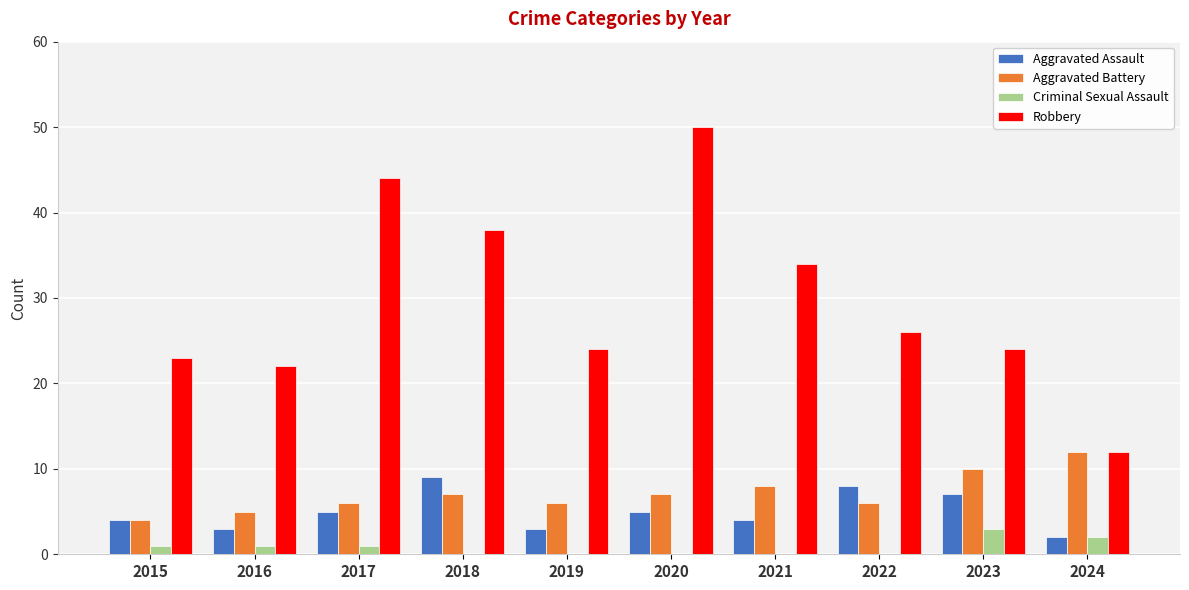

The value of Aggravated Battery at 2023 is 16. True or false?

False